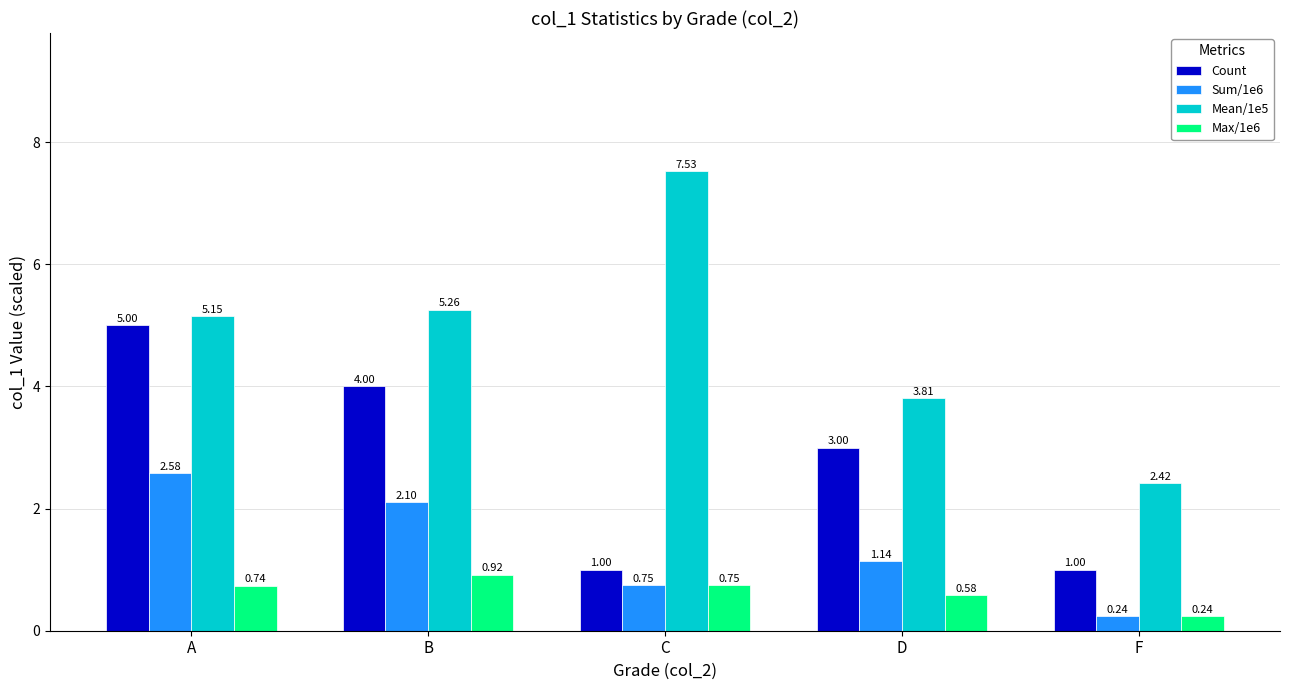

What position from the right is C?

3